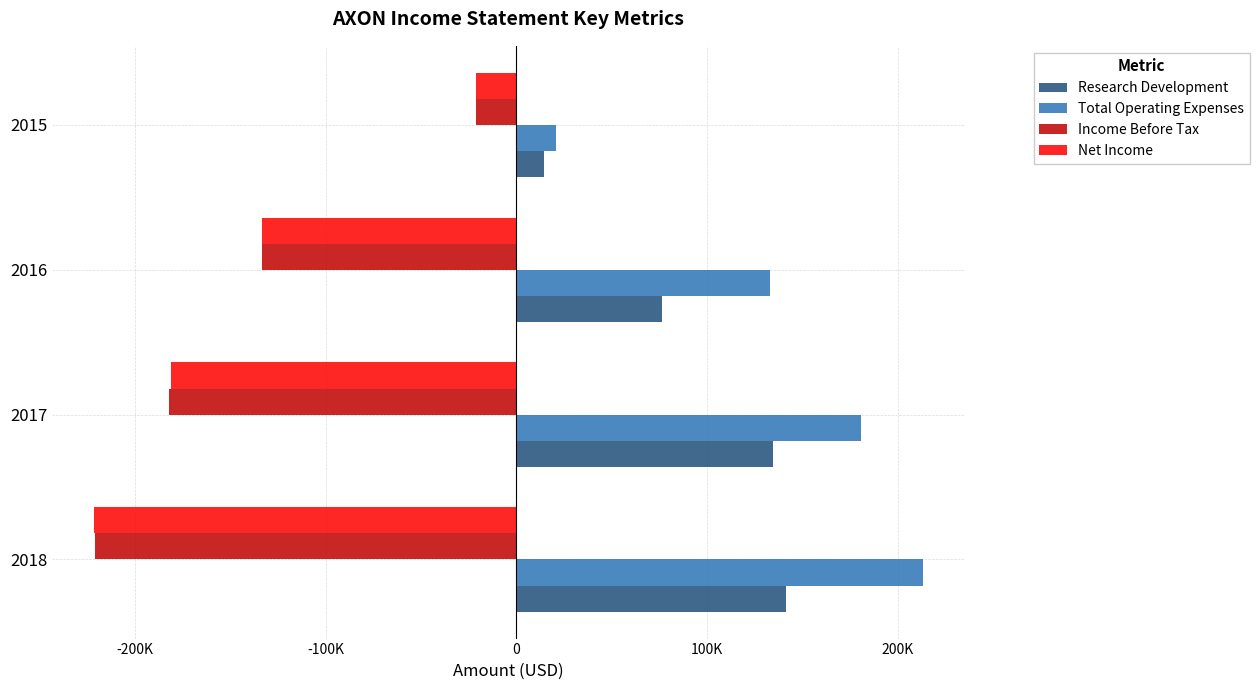

Reading left to right, extract all data points from this chart.

Research Development: 141400	134800	76600	14300
Total Operating Expenses: 213300	180500	133200	21000
Income Before Tax: -220700	-182000	-133200	-21000
Net Income: -221600	-181000	-133100	-21000